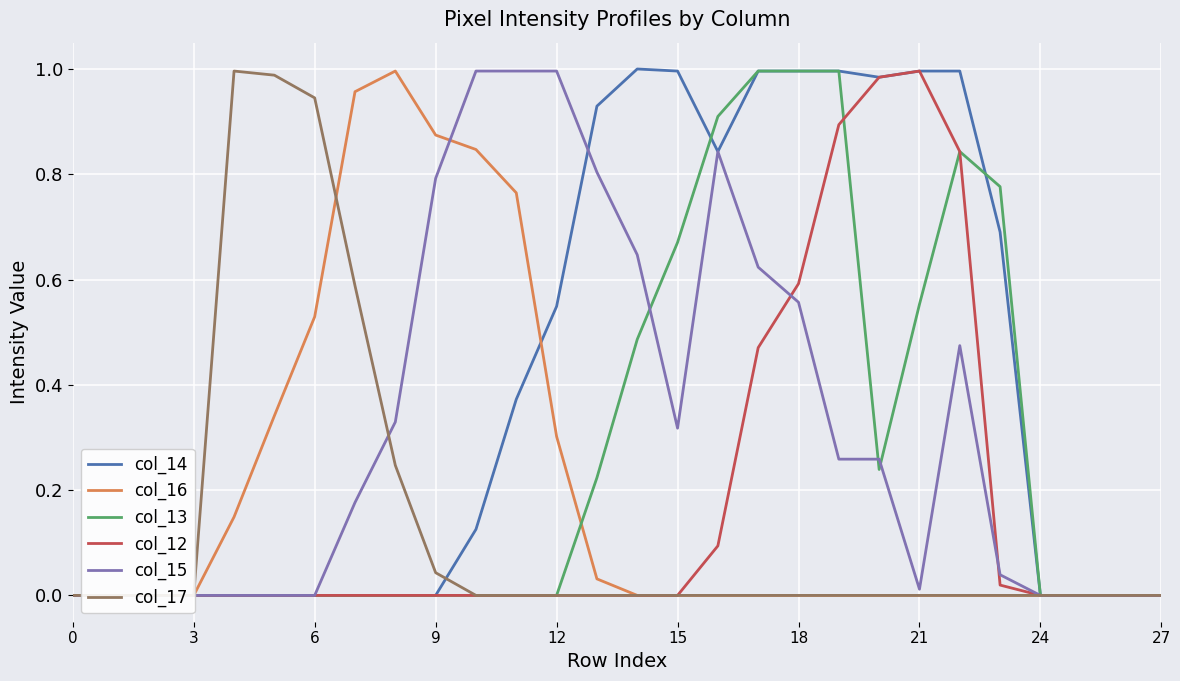

What is the difference between the maximum and minimum values in the col_12 series?

1.0